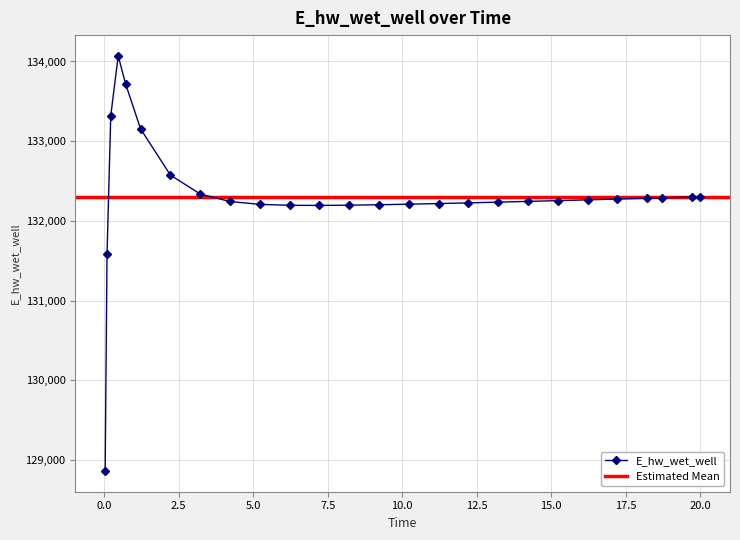

How many values in the E_hw_wet_well series exceed 132254?

13